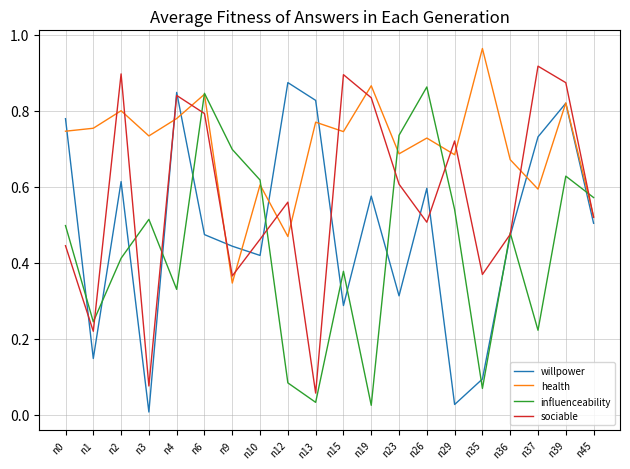

Is the value of willpower at n36 greater than the value of health at n13?

No